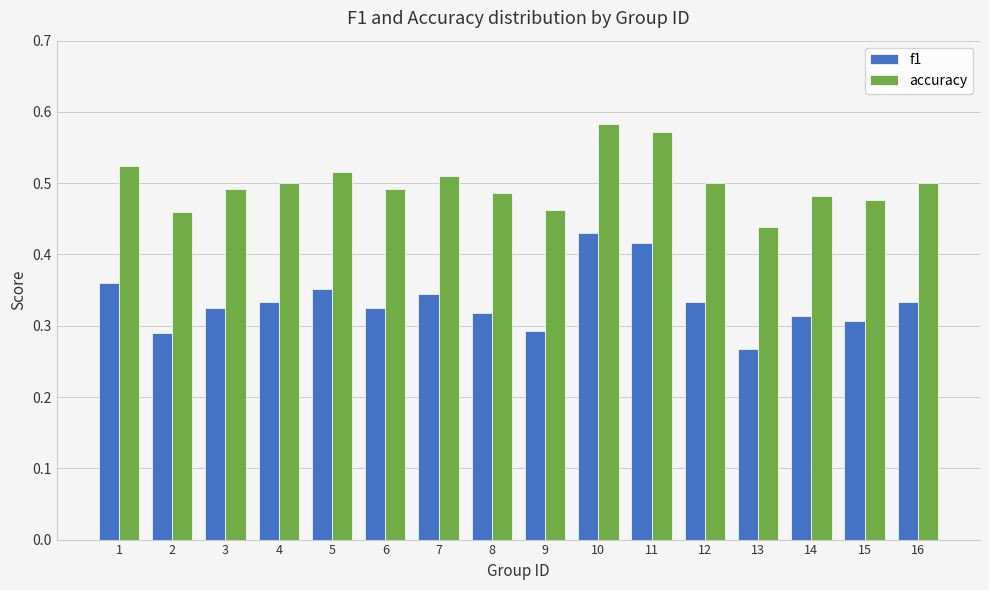

At which label is f1 closest to 0?

13